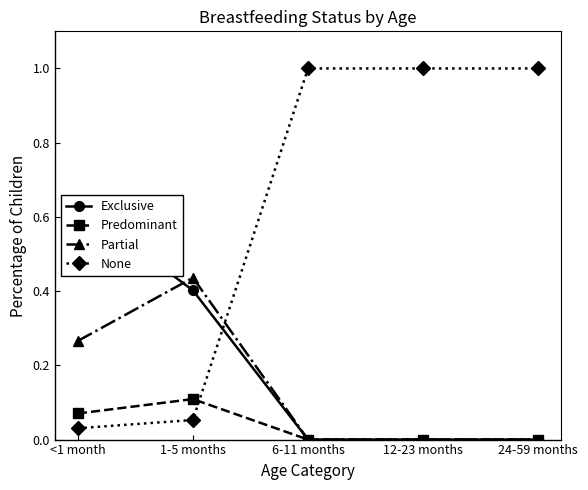

At which label is Partial closest to 0?

6-11 months